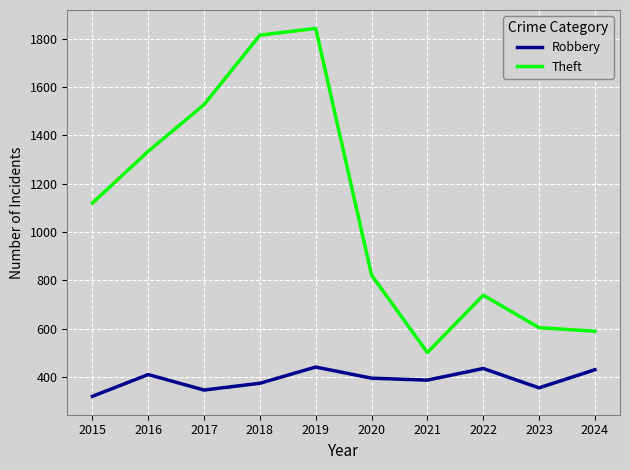

List the series in order of their overall mean, lowest first.

Robbery, Theft